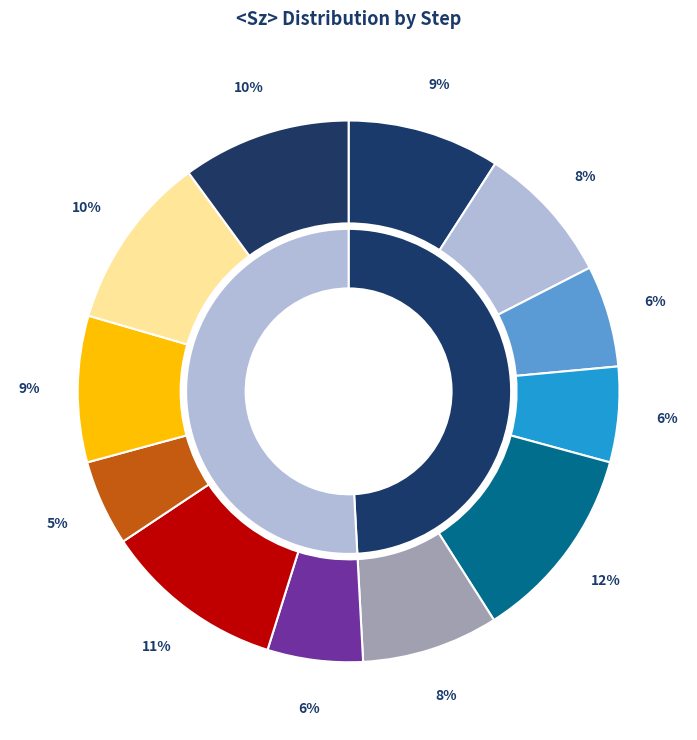

Is 7000 the majority of the pie?

No